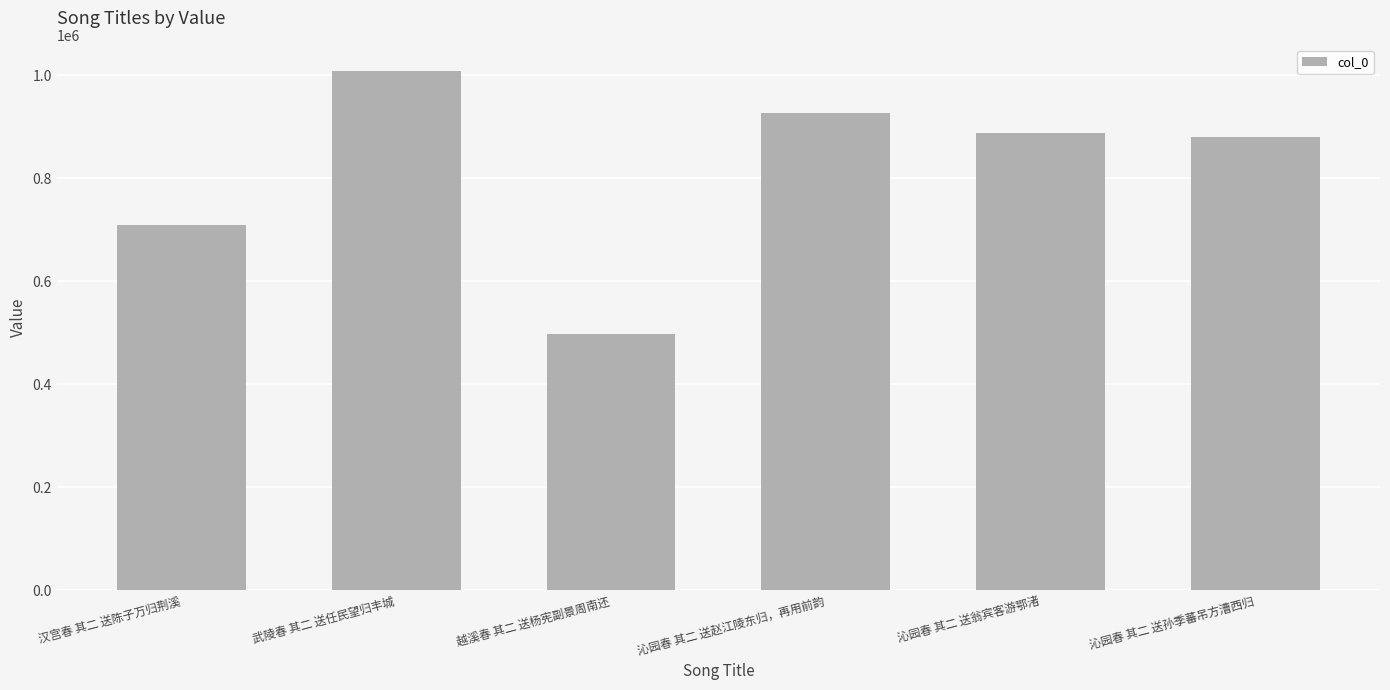

What position from the right is 汉宫春 其二 送陈子万归荆溪?

6